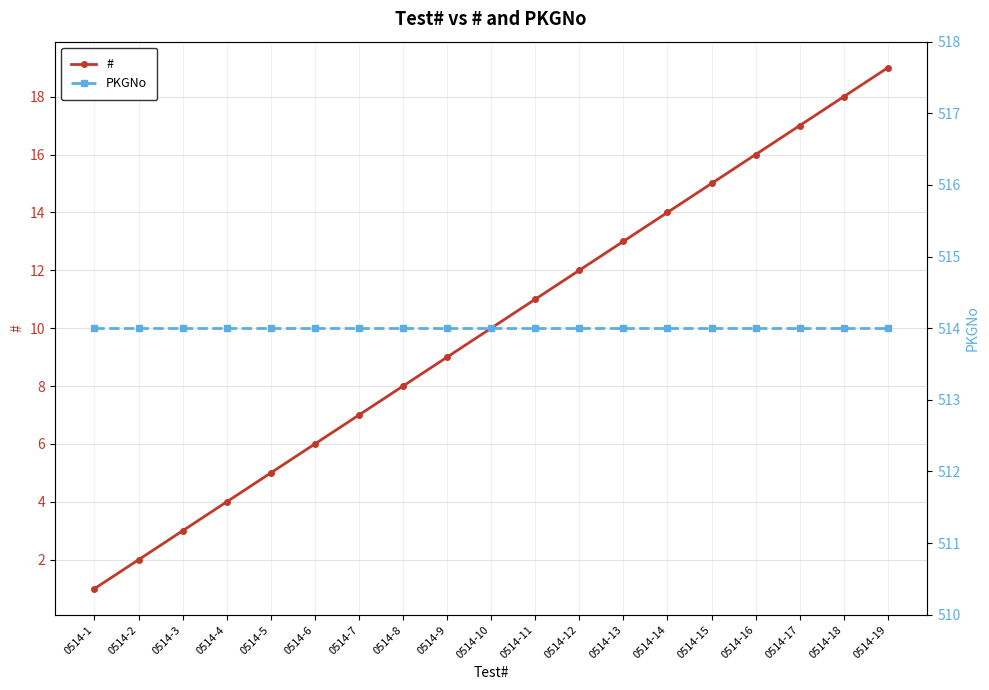

List the series in order of their overall mean, highest first.

PKGNo, #